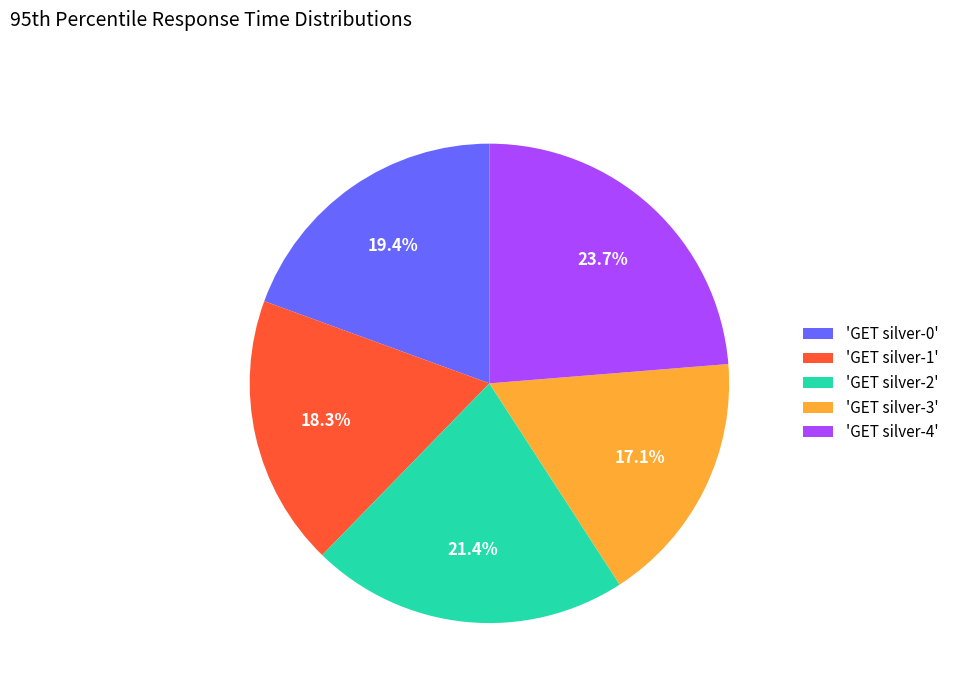

Rank the categories by value from lowest to highest.

'GET silver-3', 'GET silver-1', 'GET silver-0', 'GET silver-2', 'GET silver-4'